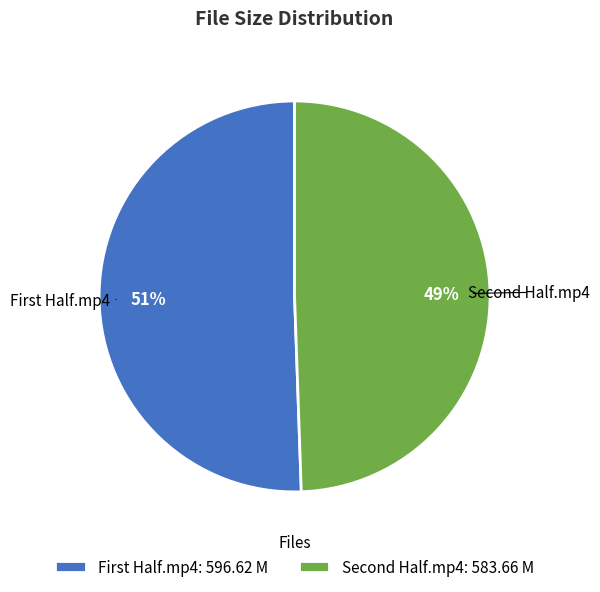

Which slice is the smallest?

Second Half.mp4